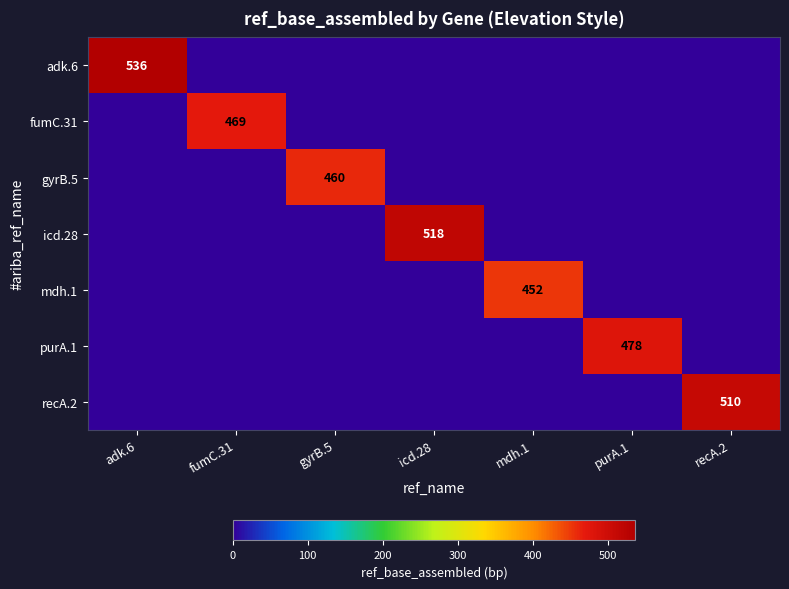

Is it true that gyrB.5 equals 294 at fumC.31?

False